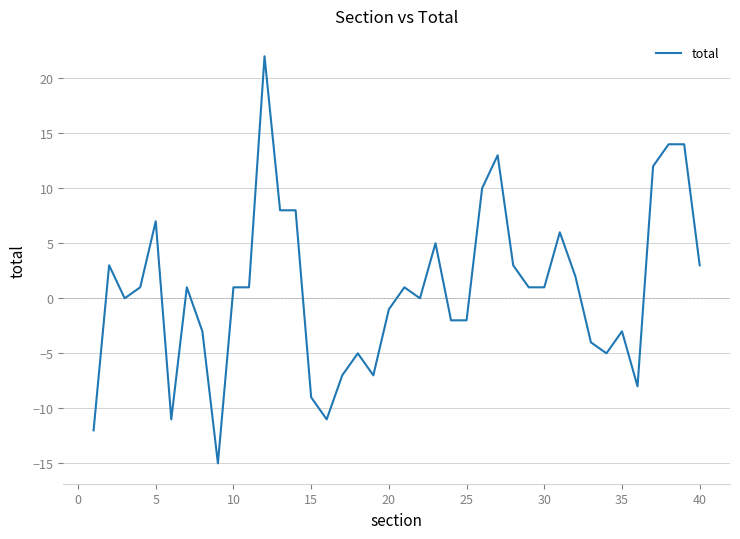

What is the average value?

1